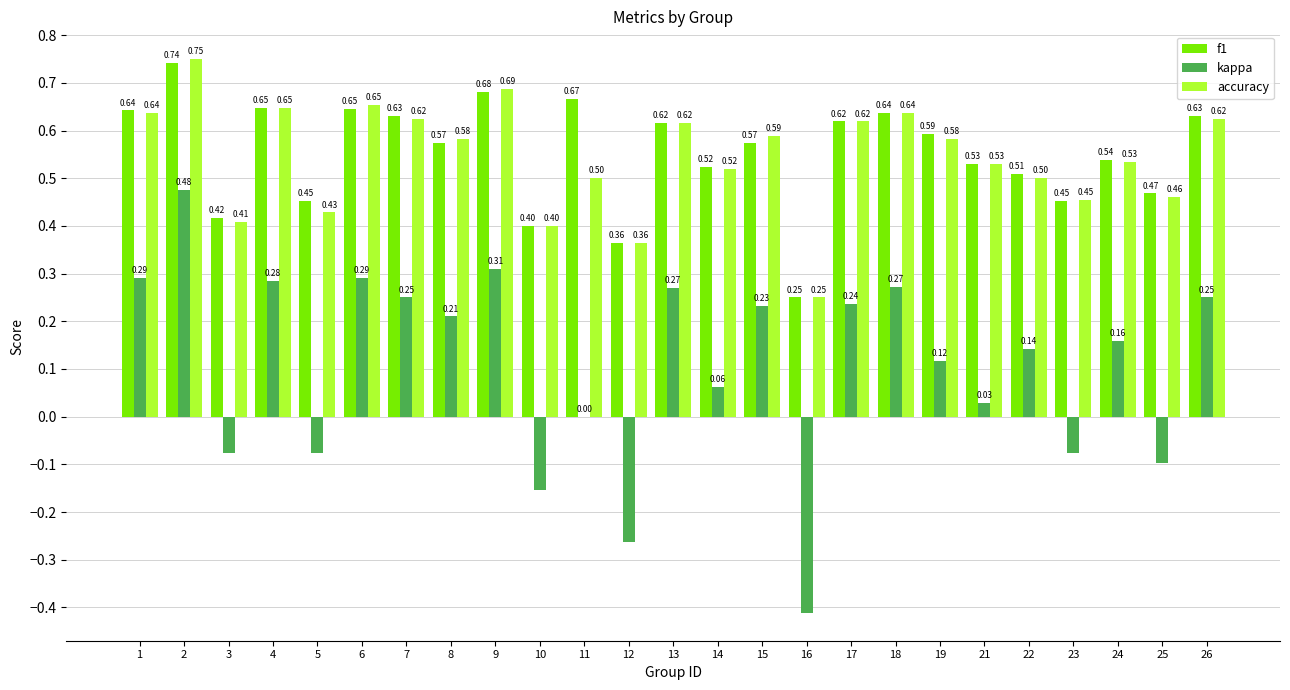

Is the value of kappa at 23 greater than the value of f1 at 2?

No